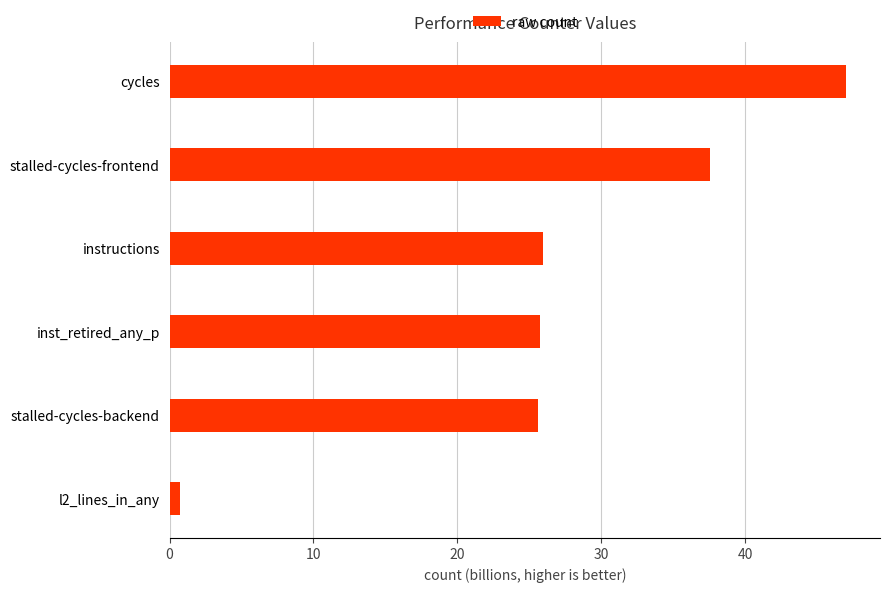

Which has a higher value, cycles or l2_lines_in_any?

cycles